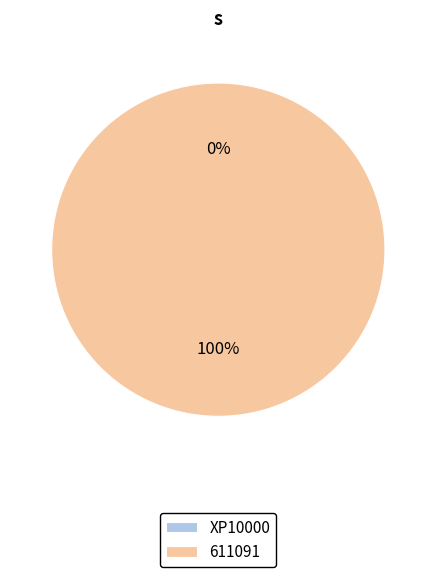

Which slice is the smallest?

XP10000